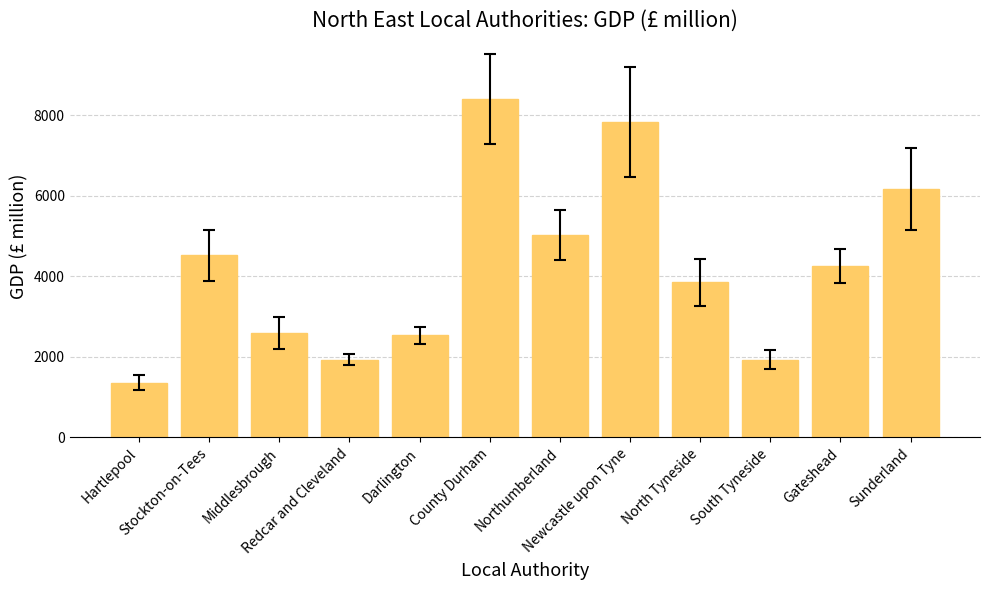

Is it true that the value at Stockton-on-Tees is 4518.7?

True